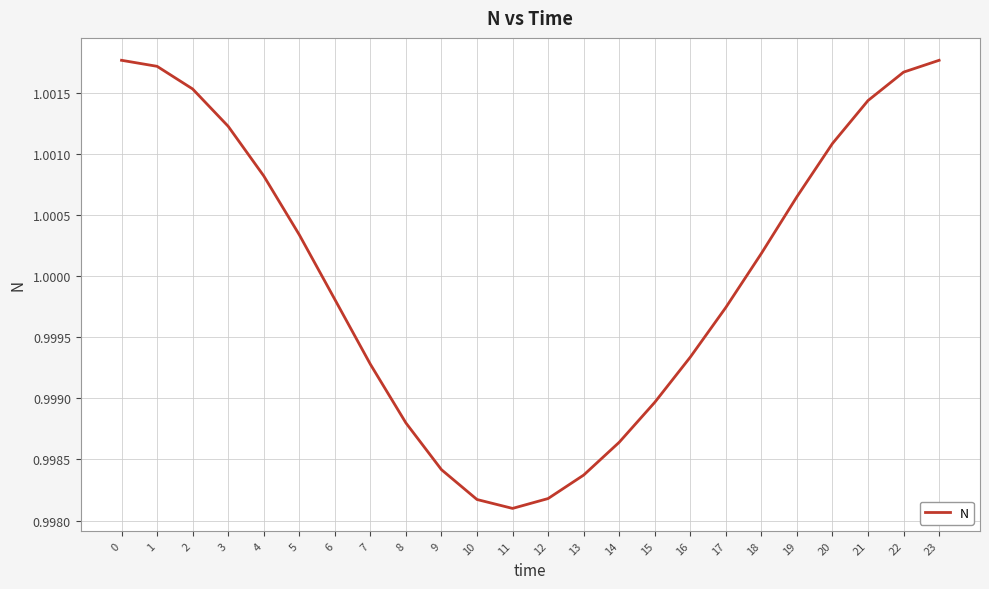

Which has a higher value, 11 or 16?

16